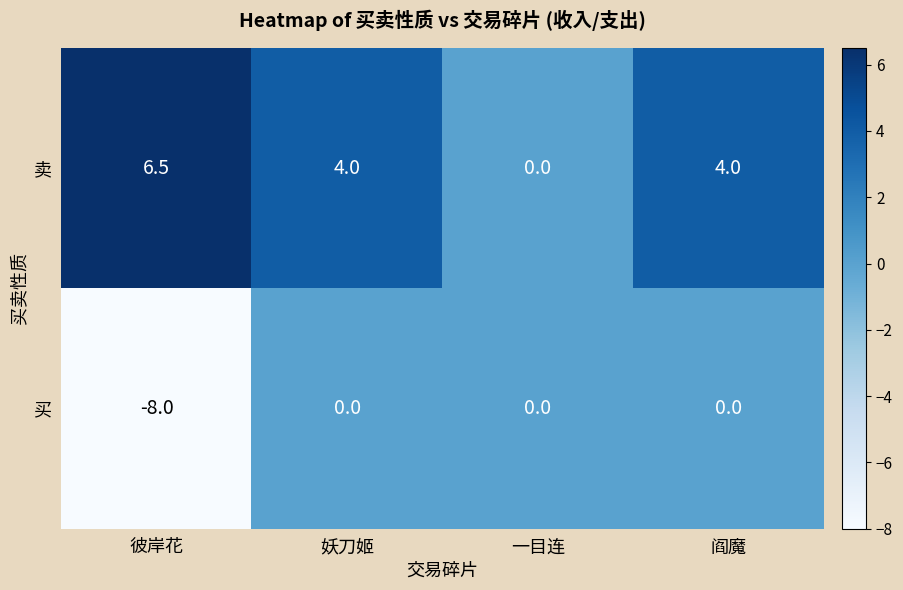

At 彼岸花, list the series in order from largest to smallest.

卖, 买